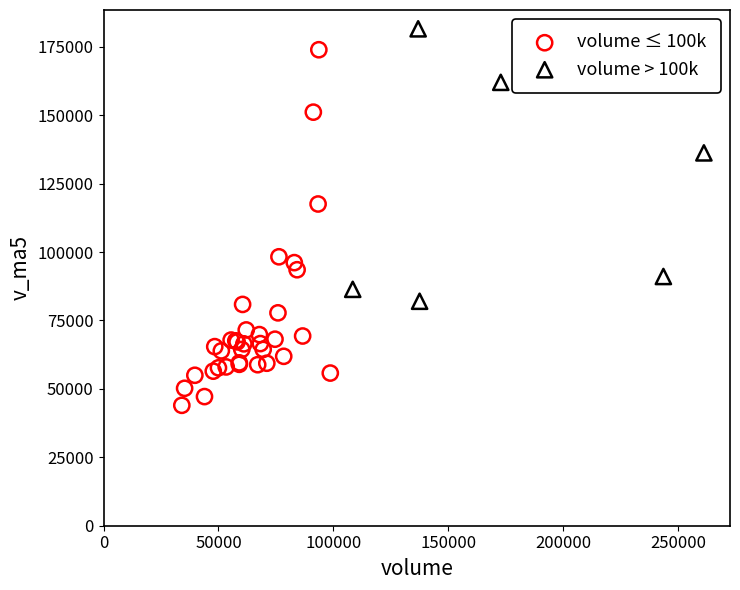

Which series has the largest Y range (max minus min)?

volume ≤ 100k